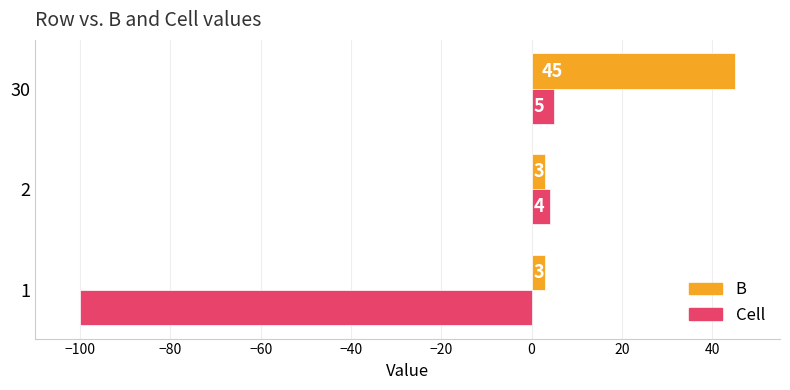

What is the difference between the maximum and minimum values in the B series?

42